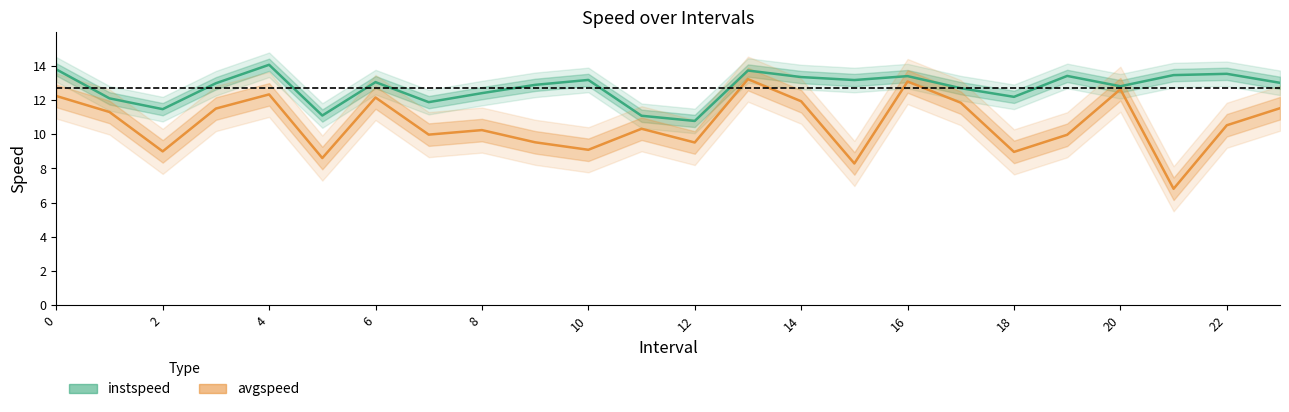

Reading right to left, extract all data points from this chart.

instspeed: 13.0	13.5	13.5	12.8	13.4	12.2	12.7	13.4	13.2	13.3	13.7	10.8	11.1	13.2	12.9	12.4	11.9	13.1	11.1	14.1	13.0	11.5	12.1	13.8
avgspeed: 11.5	10.5	6.8	12.6	10.0	9.0	11.8	13.1	8.3	11.9	13.2	9.5	10.3	9.1	9.5	10.2	10.0	12.2	8.6	12.3	11.5	9.0	11.3	12.2